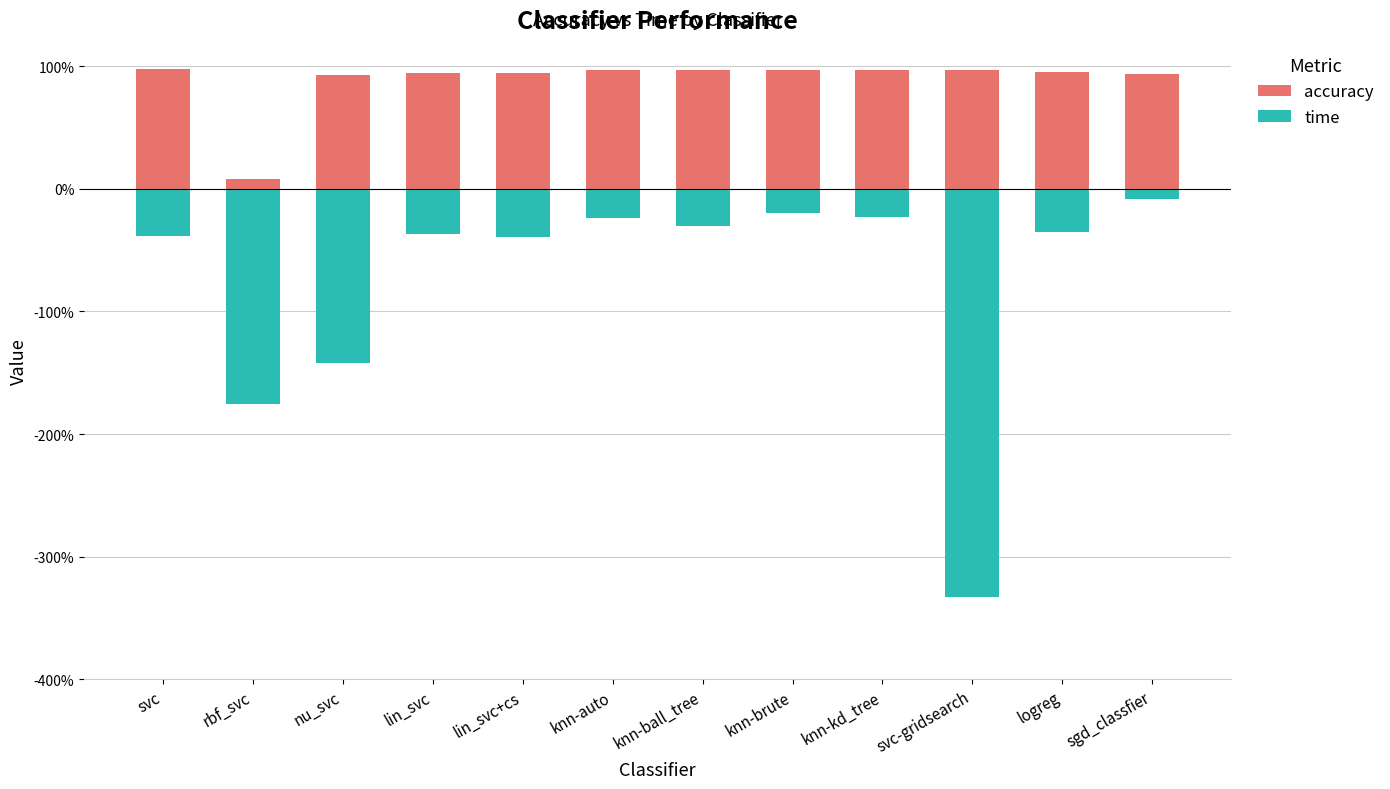

Are the bars horizontal?

No